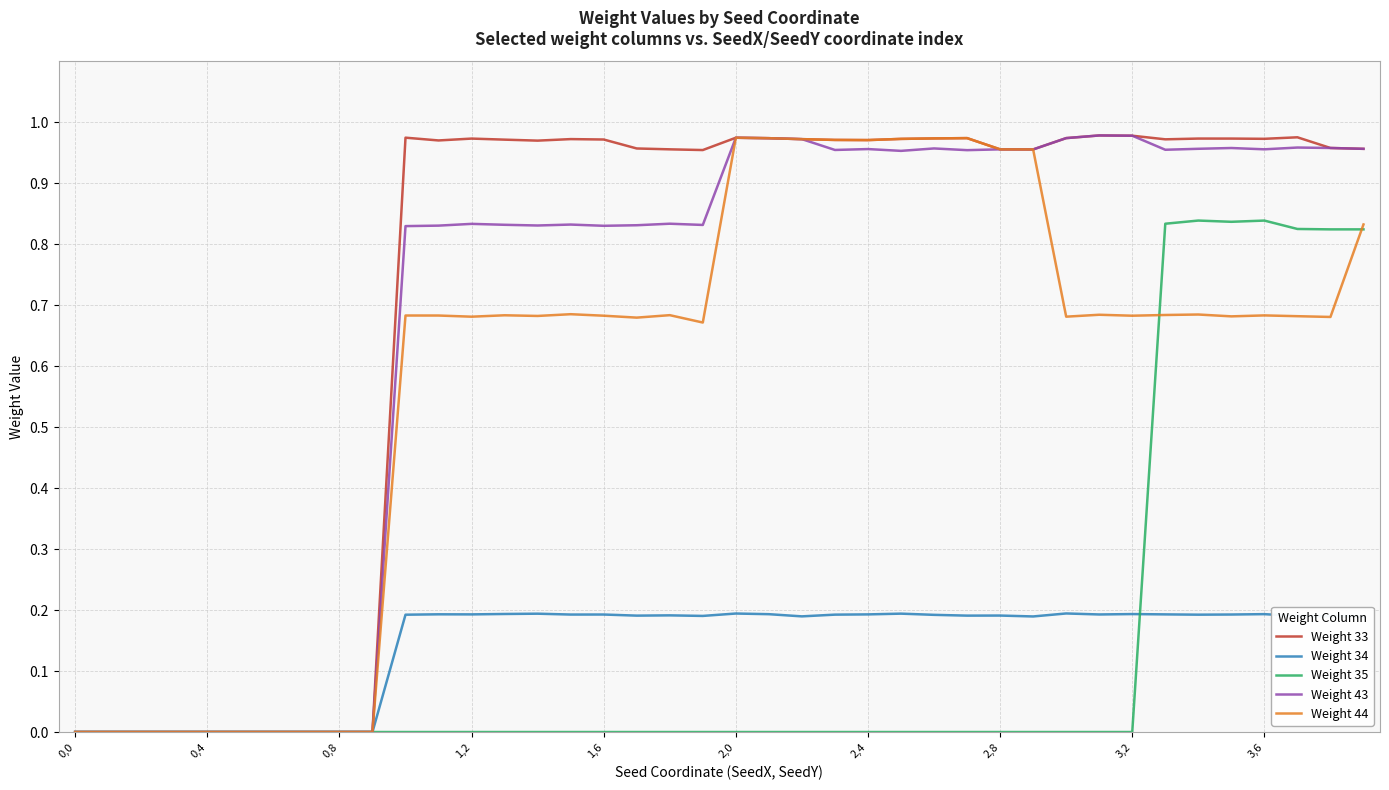

True or false: Weight 33 and Weight 35 cross at least once.

False